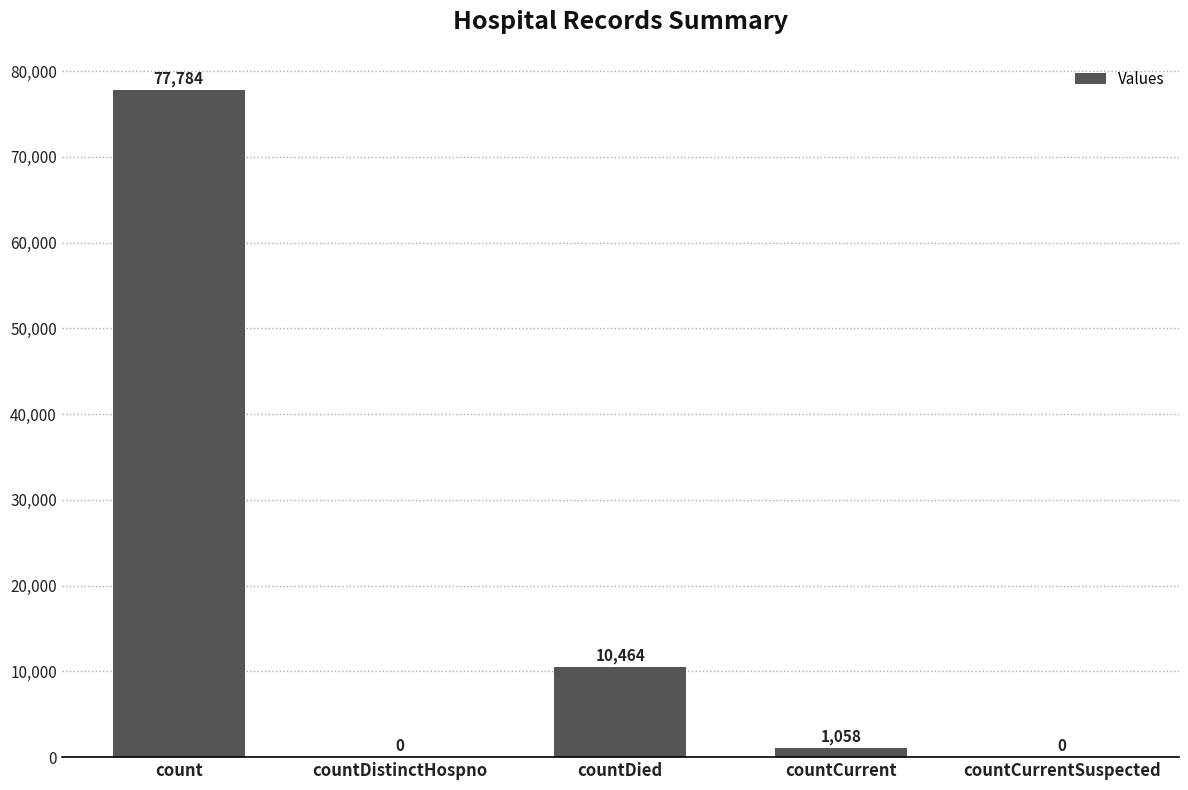

Are the bars horizontal?

No